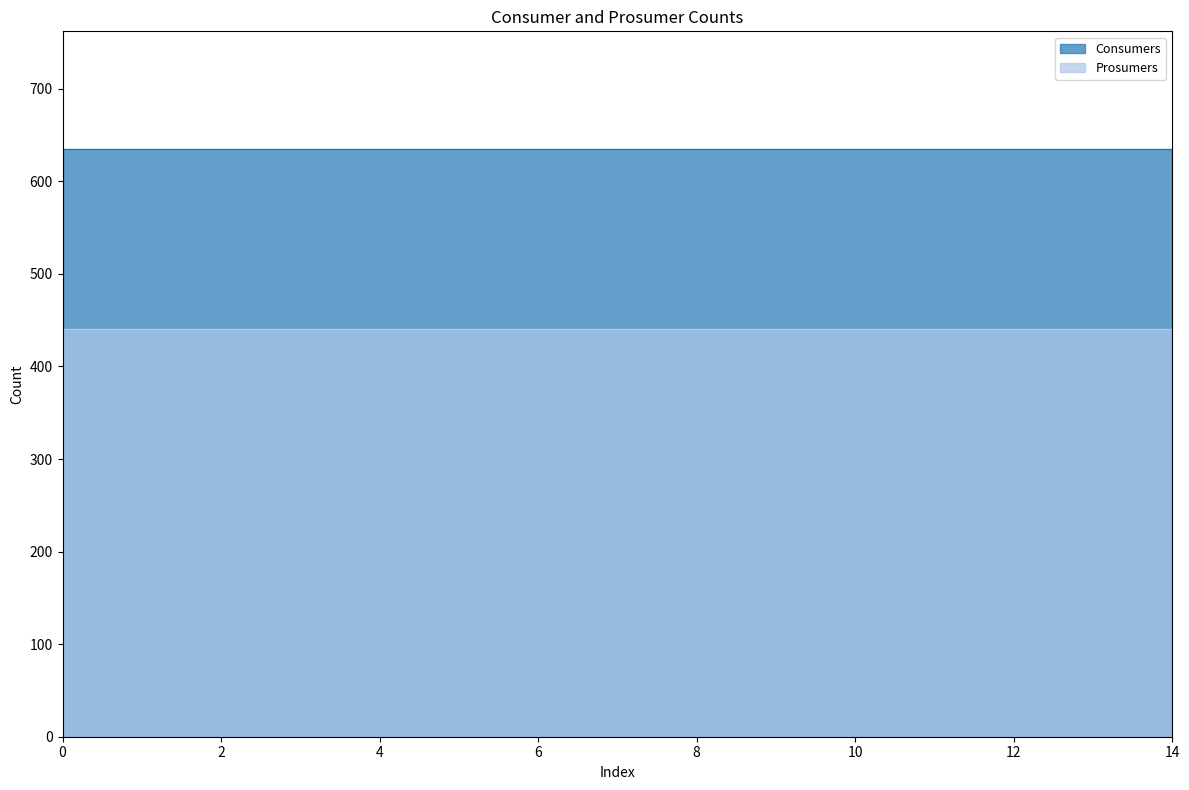

Does the chart display data point markers on the line(s)?

No